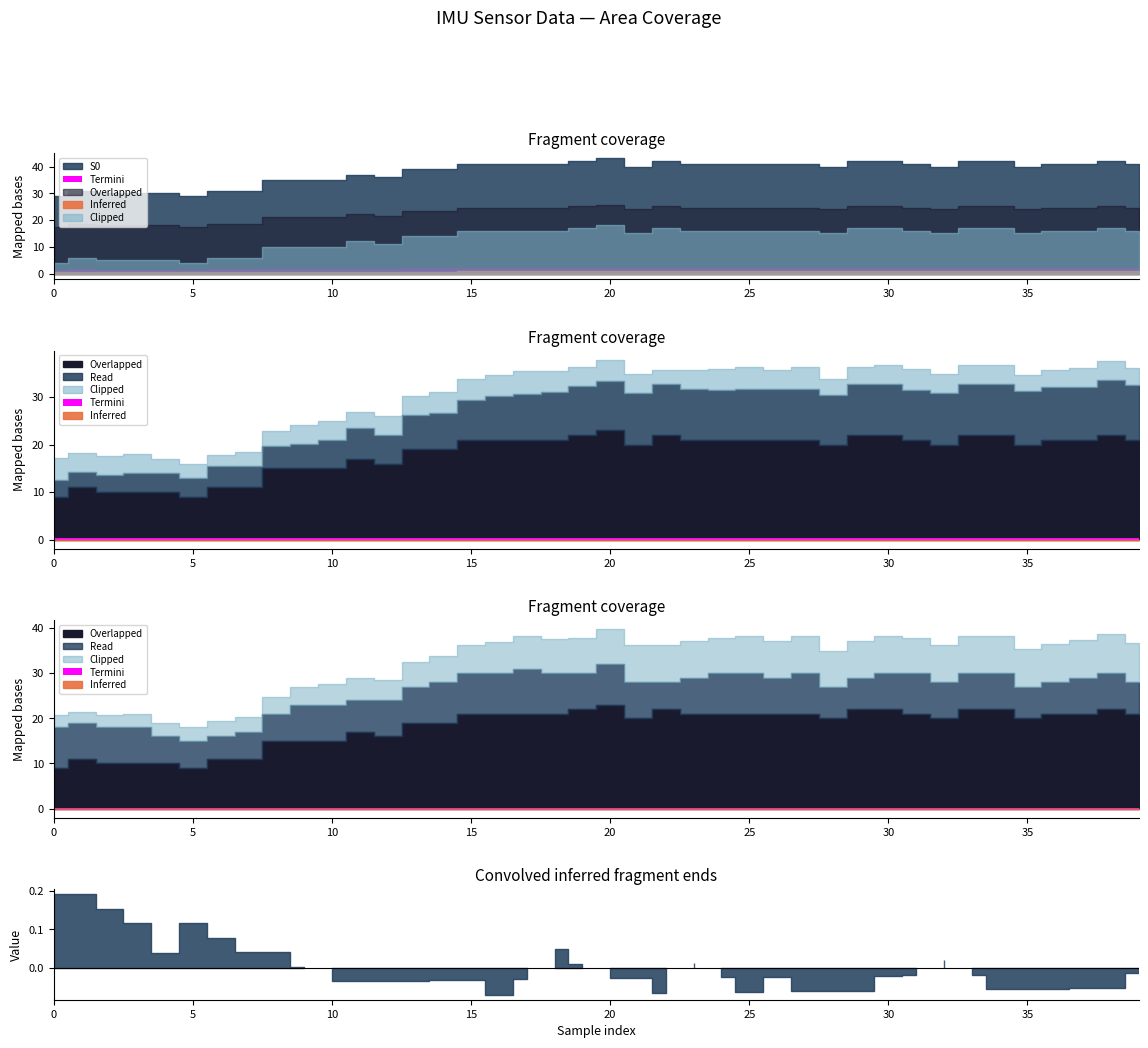

At which category does the chart reach its peak across all series?

20